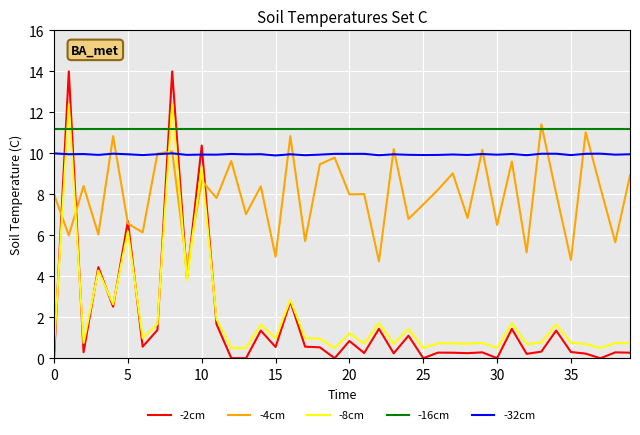

What is the greatest value displayed?

14.0